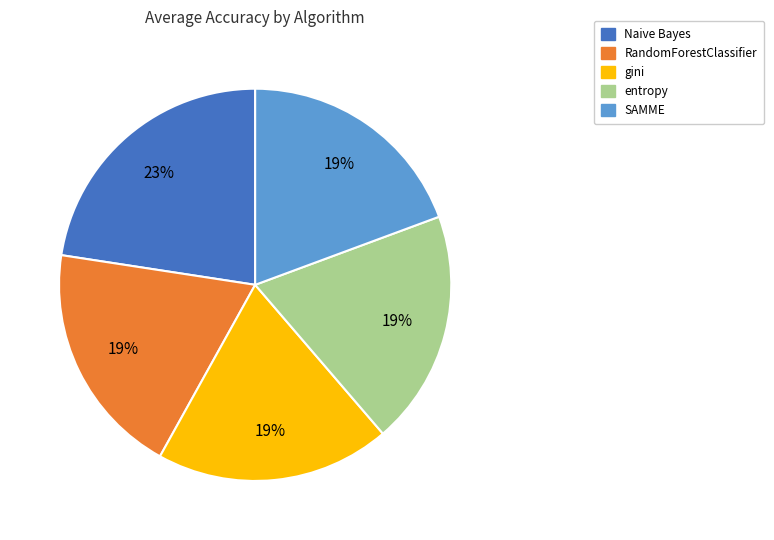

Do Naive Bayes and SAMME together represent more than half of the pie?

No